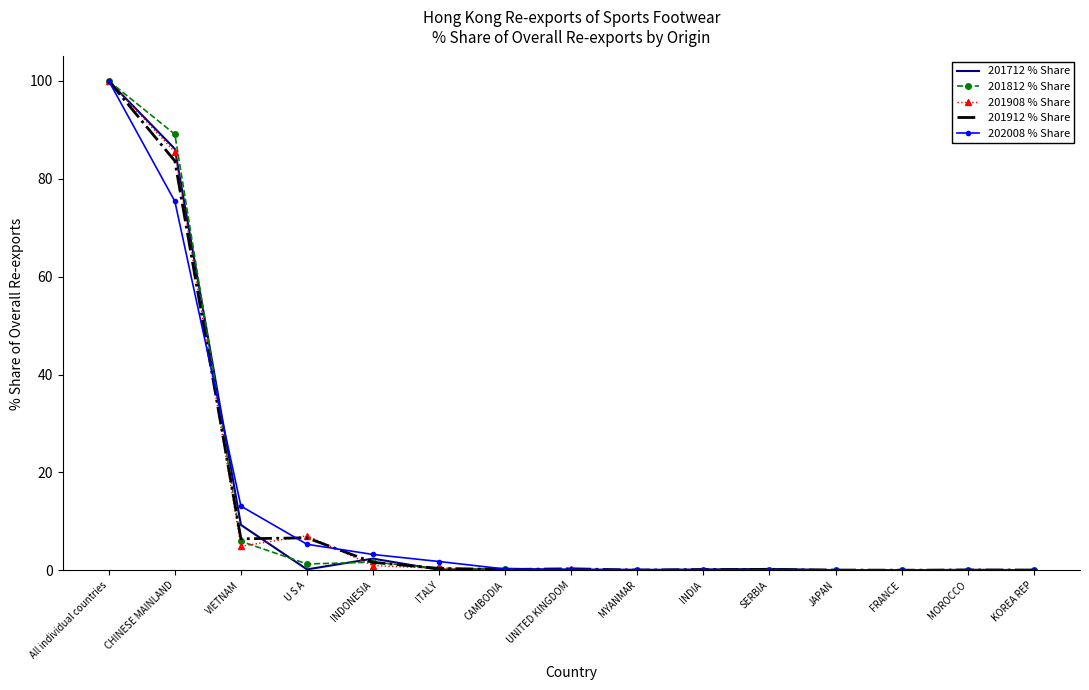

Count the number of data series in this chart.

5